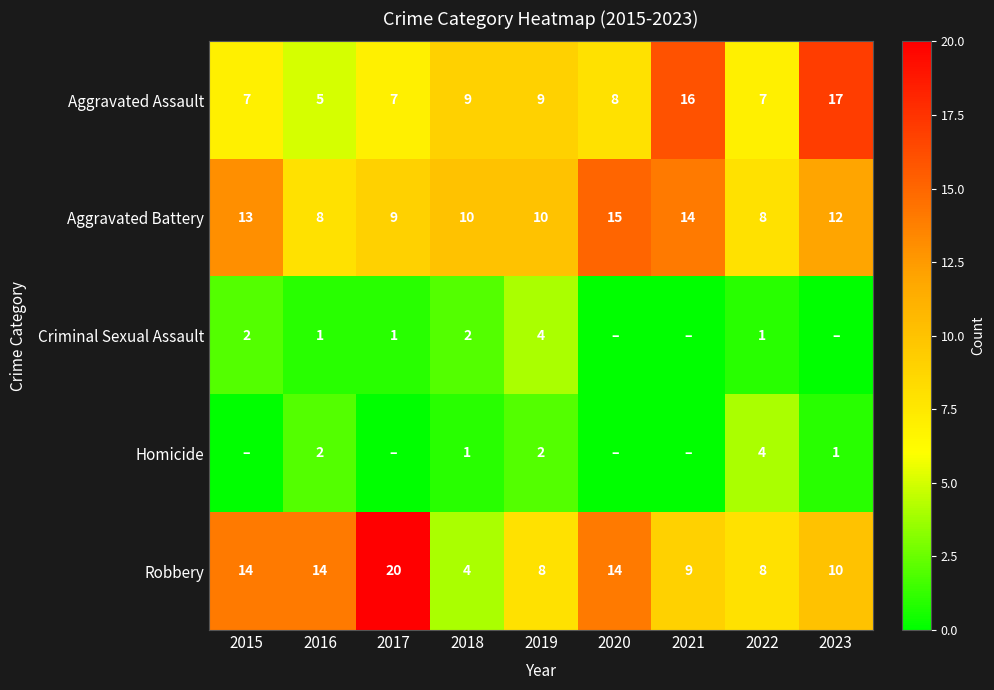

Is the value of Criminal Sexual Assault at 2018 greater than the value of Aggravated Assault at 2015?

No